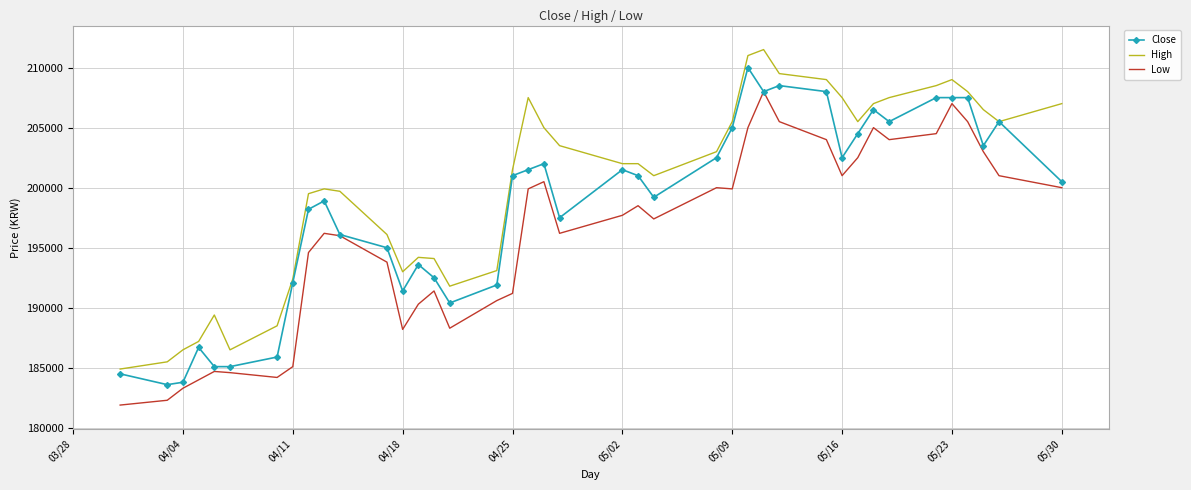

Which series has the largest total across all categories?

High